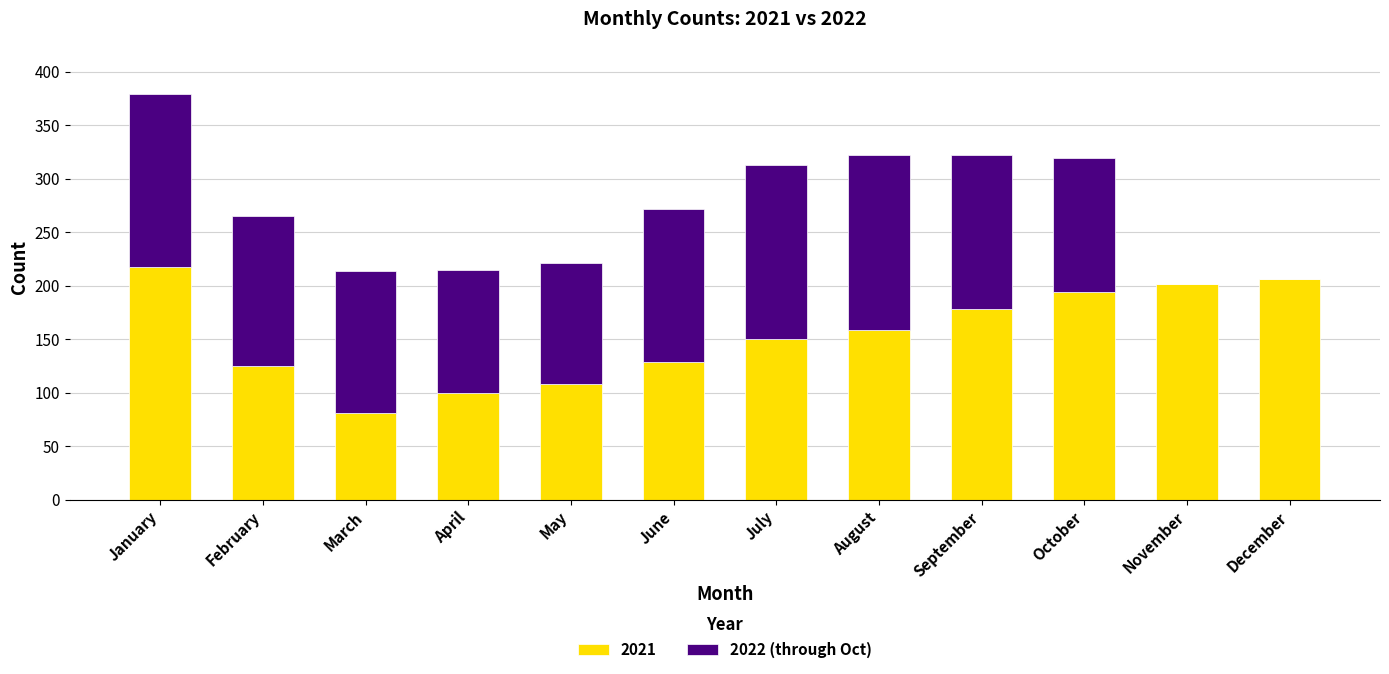

What is the approximate value of 2021 at October?

194